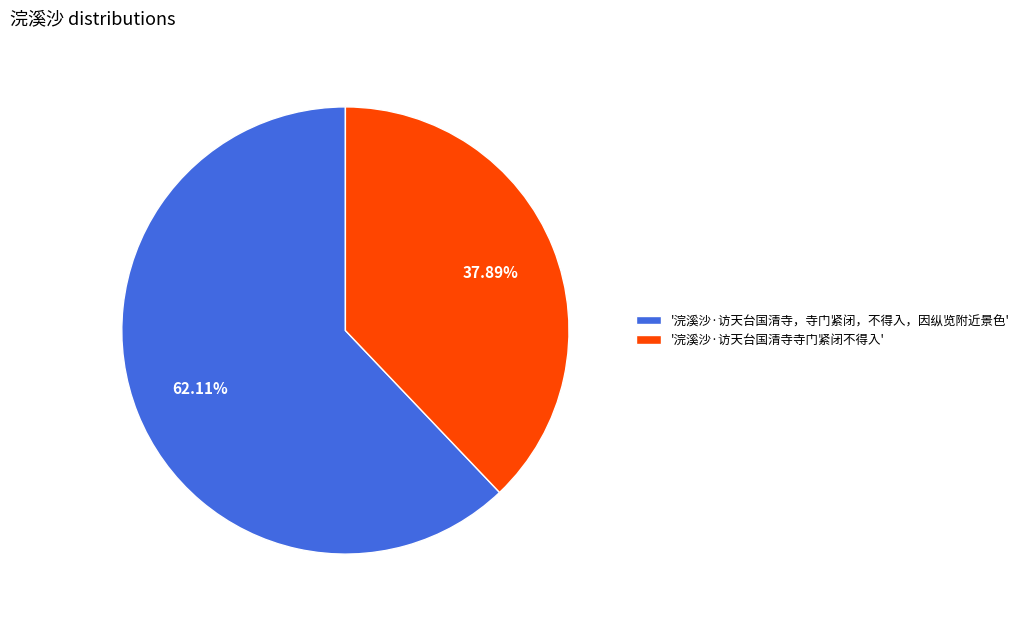

Which slice represents more than half of the pie?

'浣溪沙·访天台国清寺，寺门紧闭，不得入，因纵览附近景色'